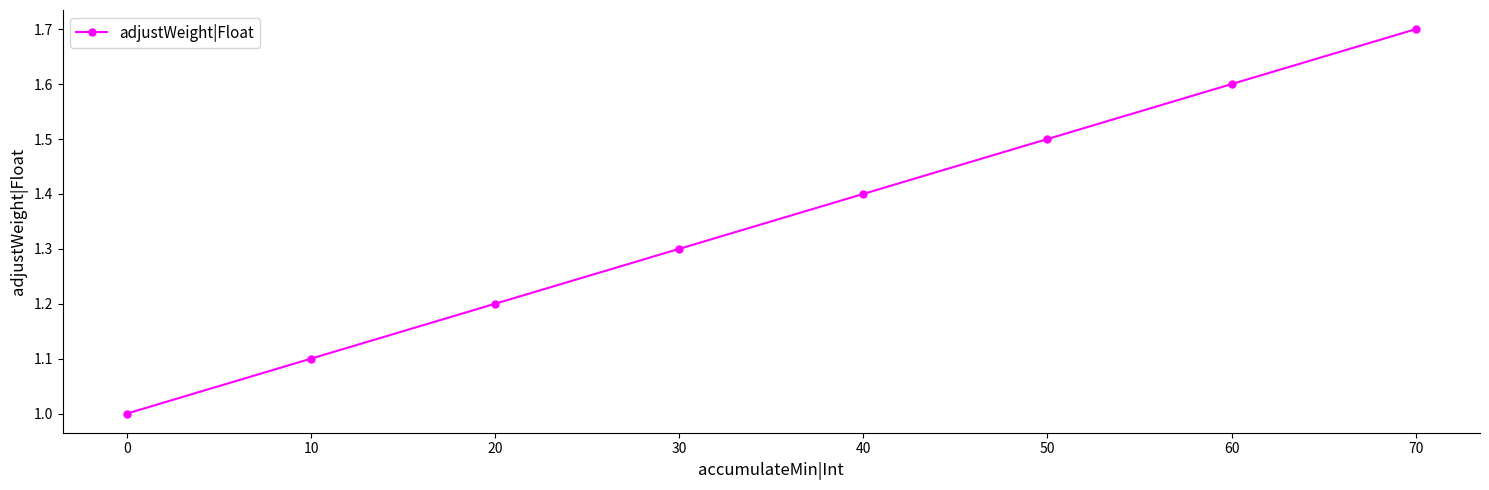

Between 30 and 10, which is larger?

30